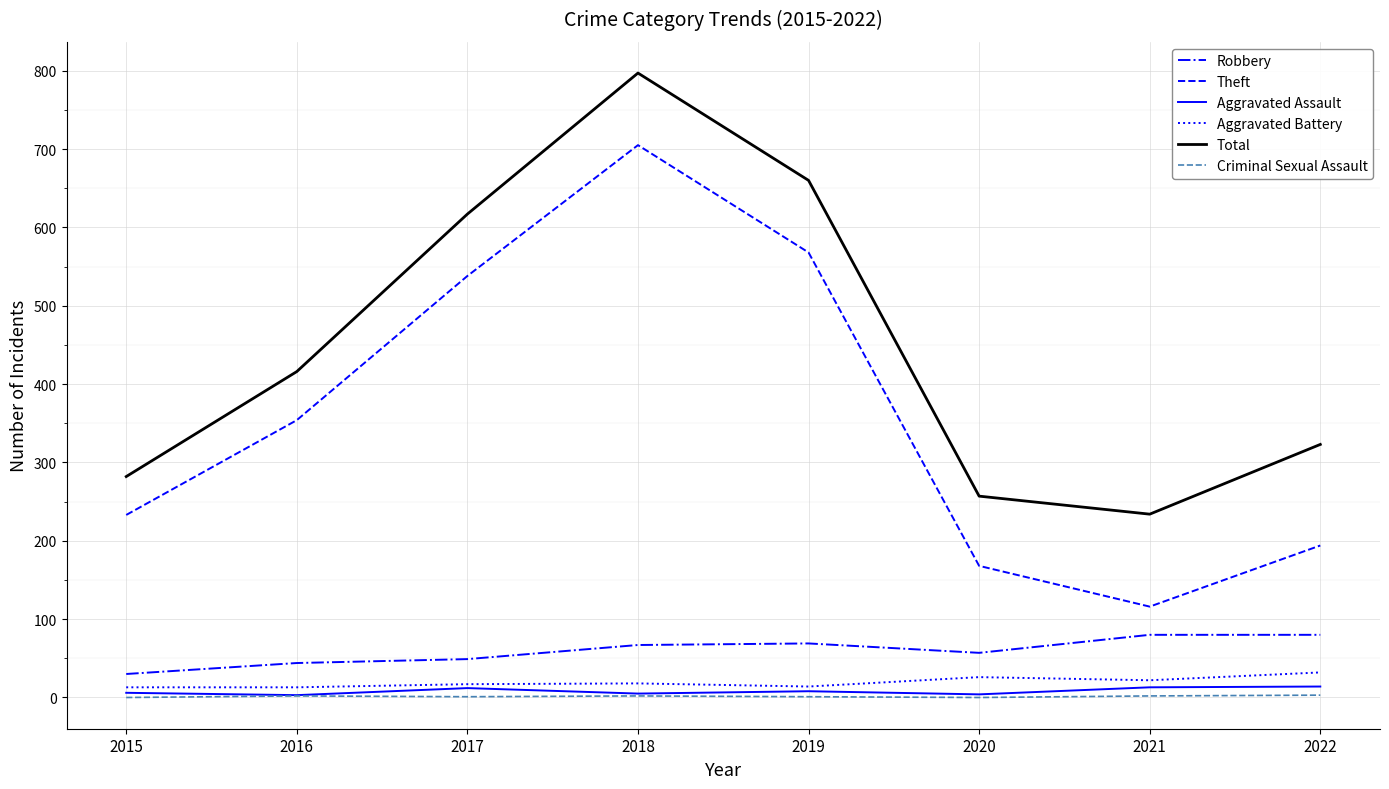

What is the difference between the maximum and minimum values in the Aggravated Assault series?

11